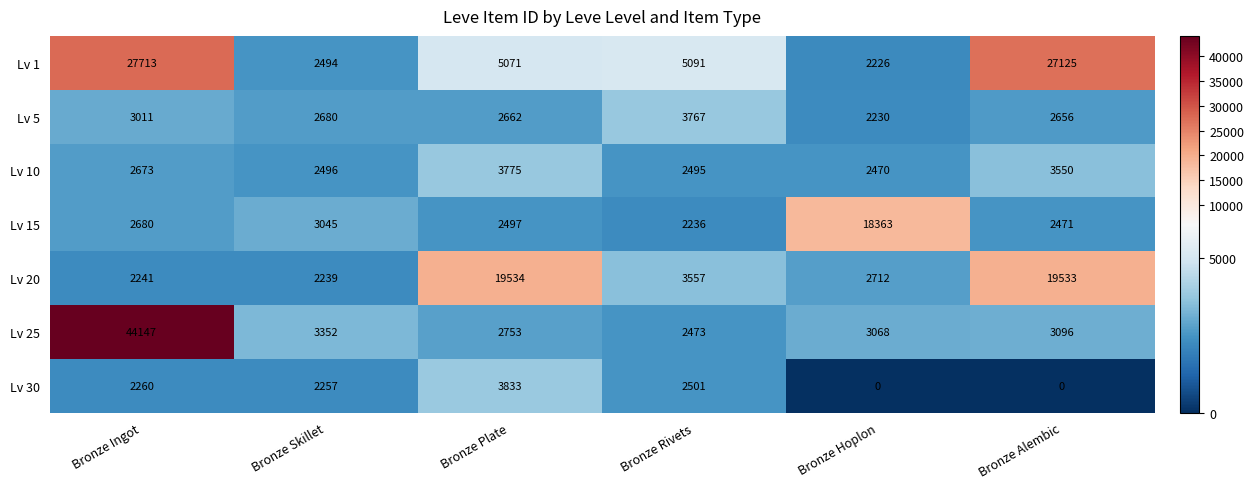

At Bronze Hoplon, list the series in order from largest to smallest.

Lv 15, Lv 25, Lv 20, Lv 10, Lv 5, Lv 1, Lv 30